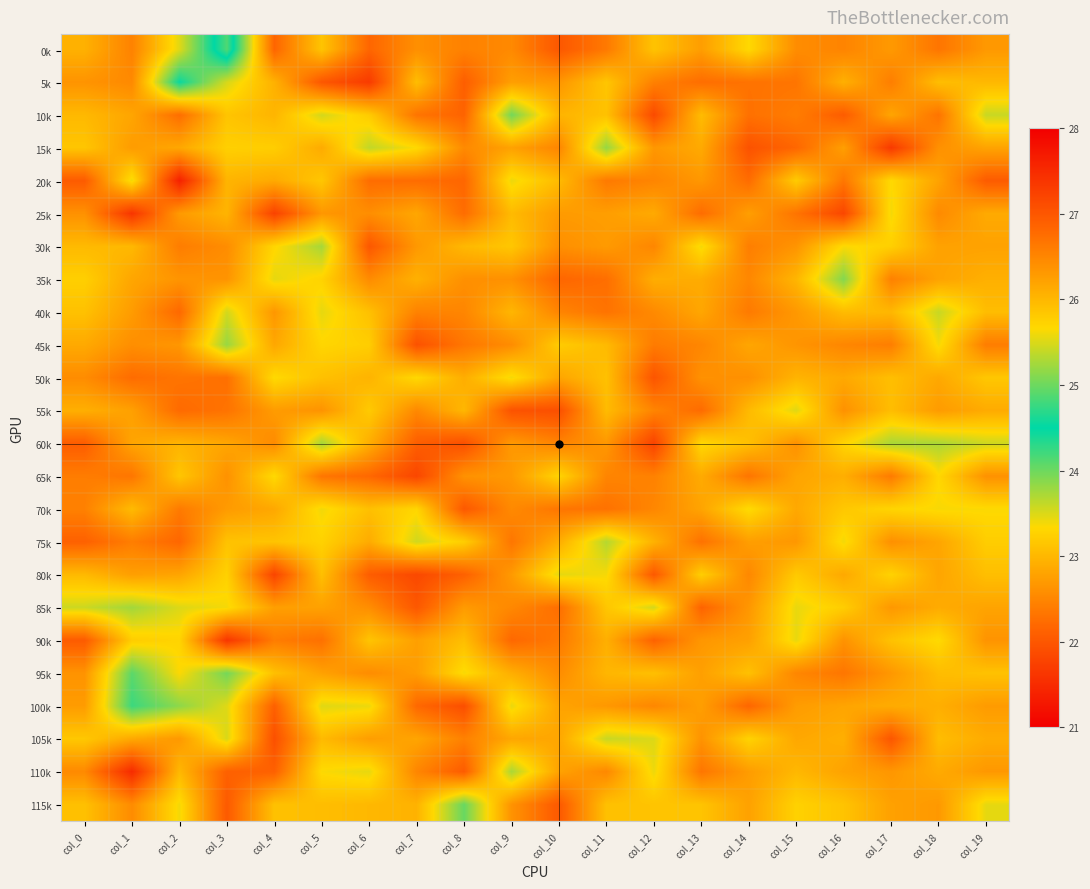

How many data points does each series have?

20